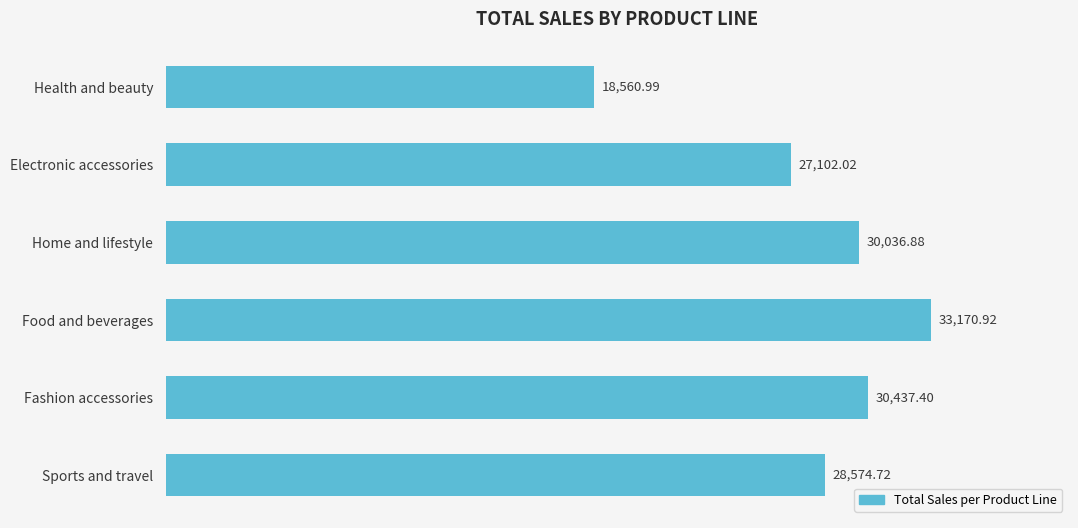

What is the average value?

27980.5